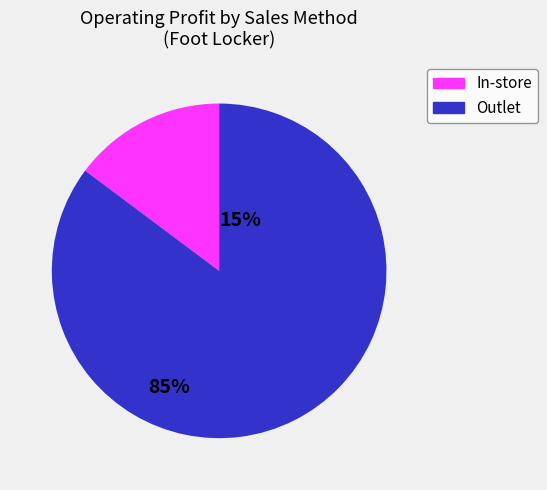

Is there a majority slice in this chart?

Yes